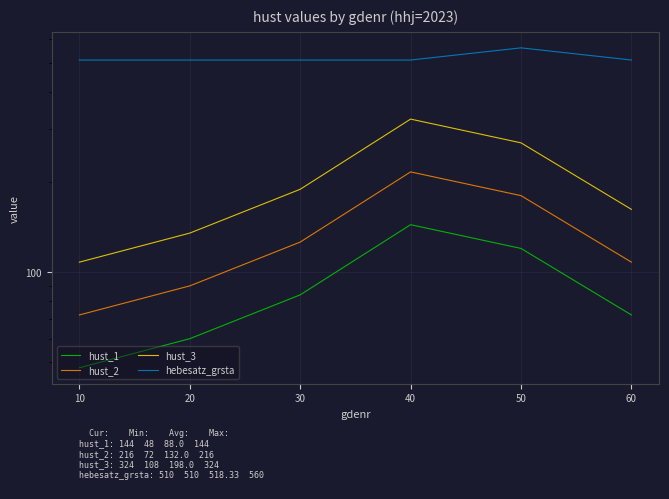

The hust_2 series shows 108 at 60. True or false?

True